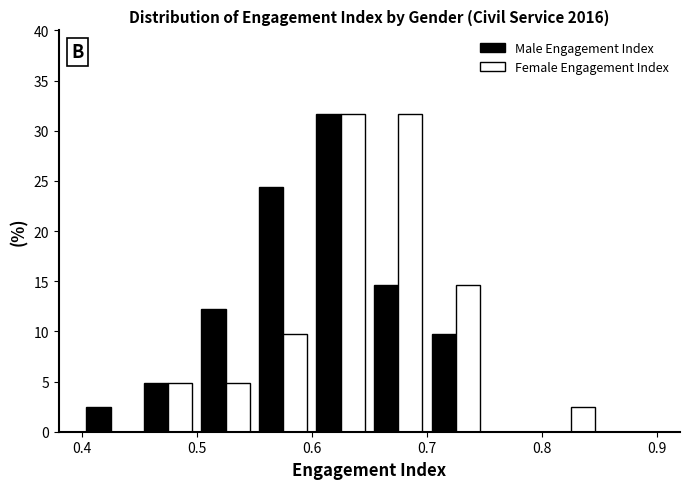

Reading left to right, transcribe this chart: for each range on the x-axis, give the height of each series' bar. The values are not printed on the chart, so give them approximately, as read against the axis.

0.40 to 0.45: Male Engagement Index=2.5	Female Engagement Index=0
0.45 to 0.50: Male Engagement Index=5.0	Female Engagement Index=5.0
0.50 to 0.55: Male Engagement Index=12.0	Female Engagement Index=5.0
0.55 to 0.60: Male Engagement Index=24.5	Female Engagement Index=10.0
0.60 to 0.65: Male Engagement Index=31.5	Female Engagement Index=31.5
0.65 to 0.70: Male Engagement Index=14.5	Female Engagement Index=31.5
0.70 to 0.75: Male Engagement Index=10.0	Female Engagement Index=14.5
0.75 to 0.80: Male Engagement Index=0	Female Engagement Index=0
0.80 to 0.85: Male Engagement Index=0	Female Engagement Index=2.5
0.85 to 0.90: Male Engagement Index=0	Female Engagement Index=0